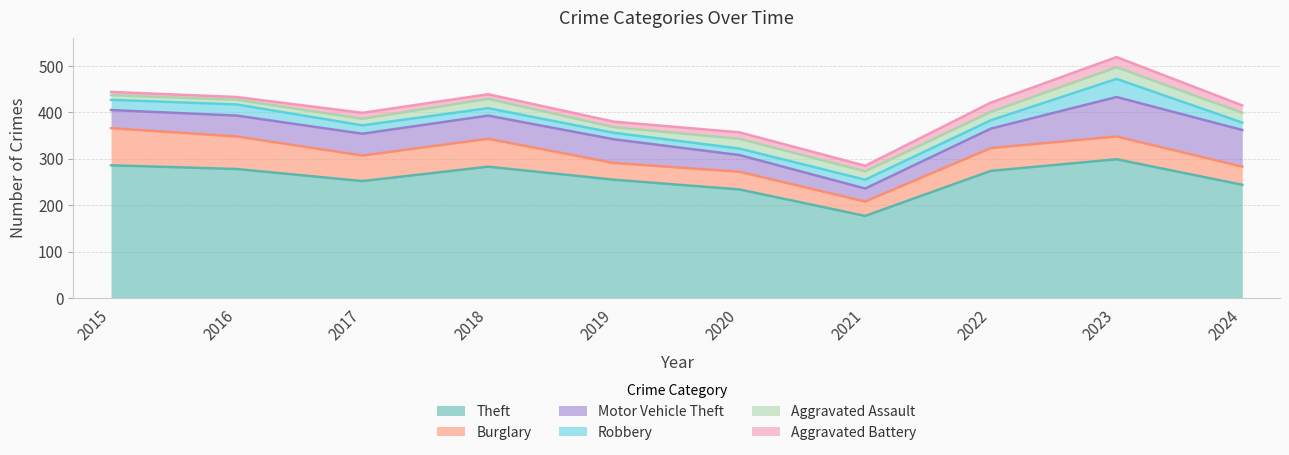

At which category is the sum across all series the highest?

2023